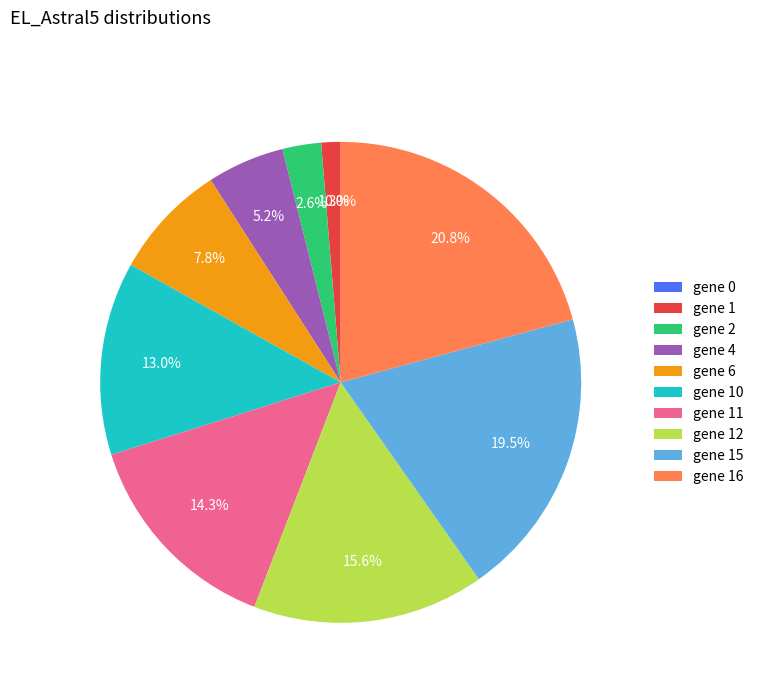

To the nearest percent, what is the average slice percentage?

10%